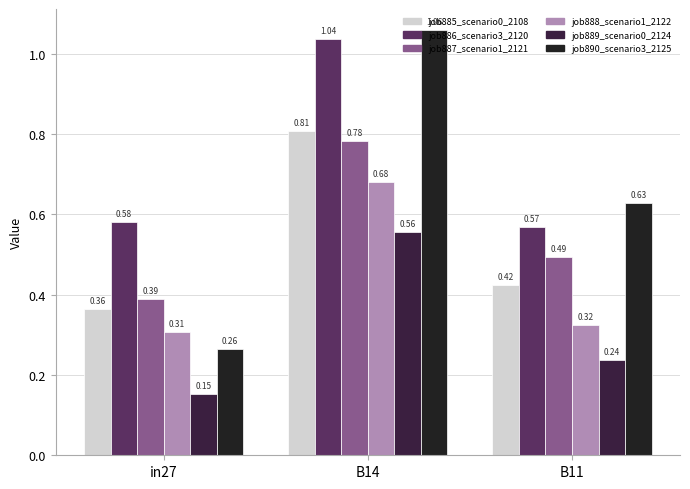

Which series has the largest range (max minus min)?

job890_scenario3_2125